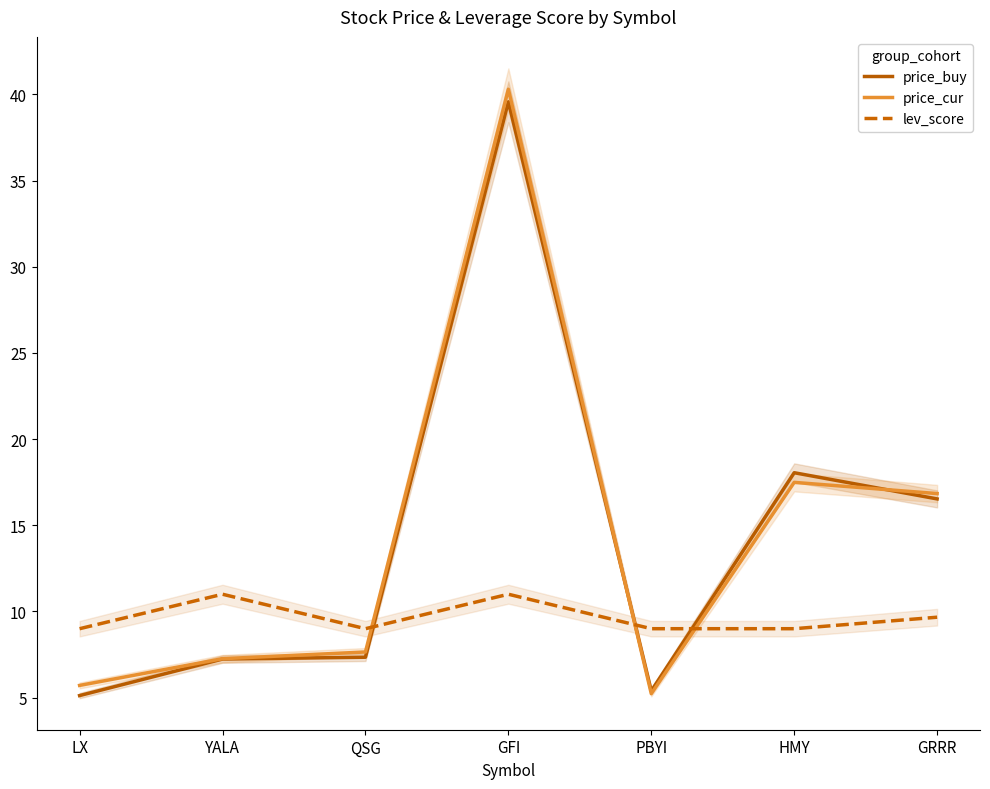

Between which two adjacent categories do price_buy and price_cur first intersect?

GFI and PBYI